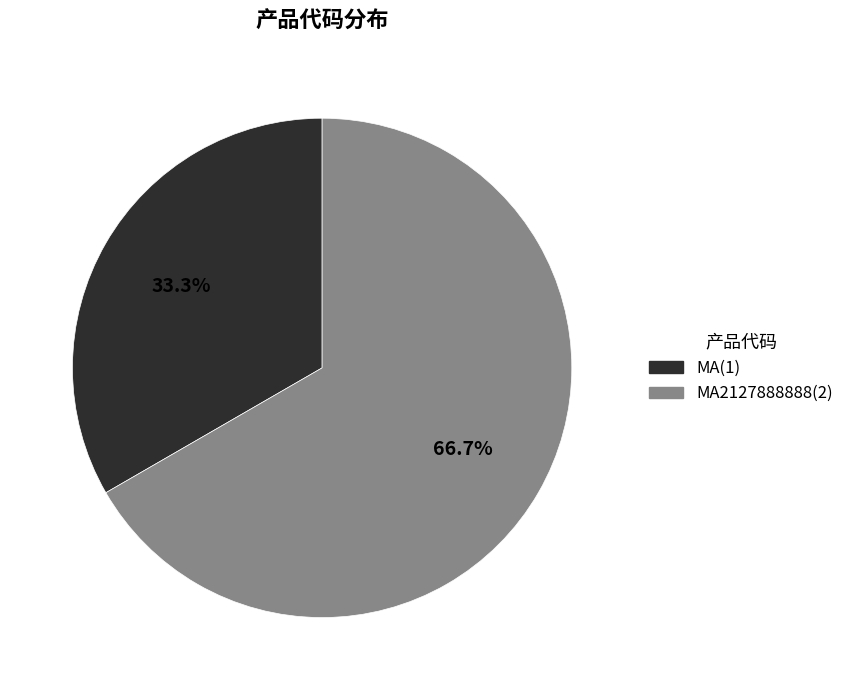

Does any single category account for the majority?

Yes